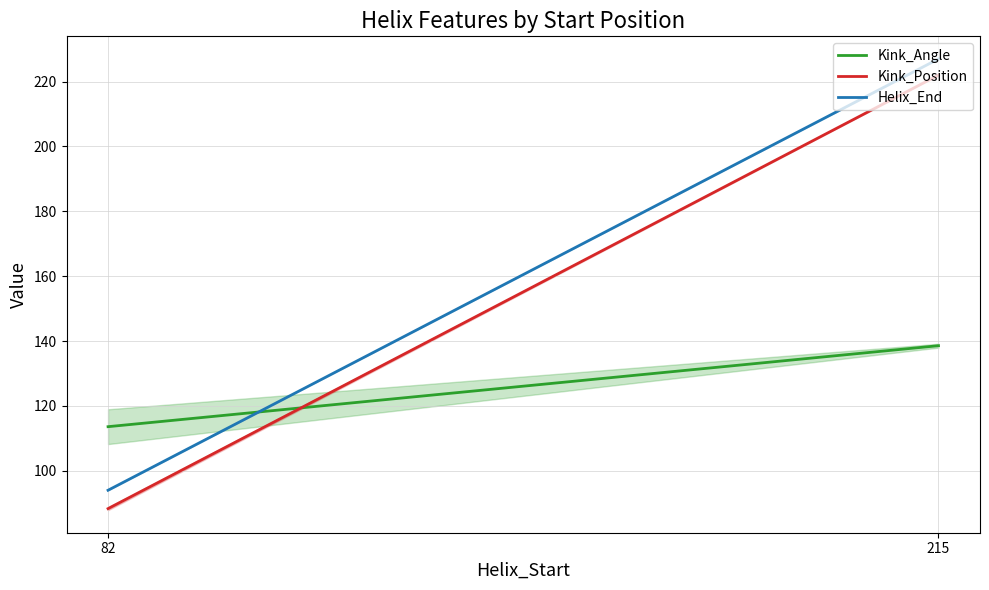

What is the average value of the Kink_Angle series?

126.1